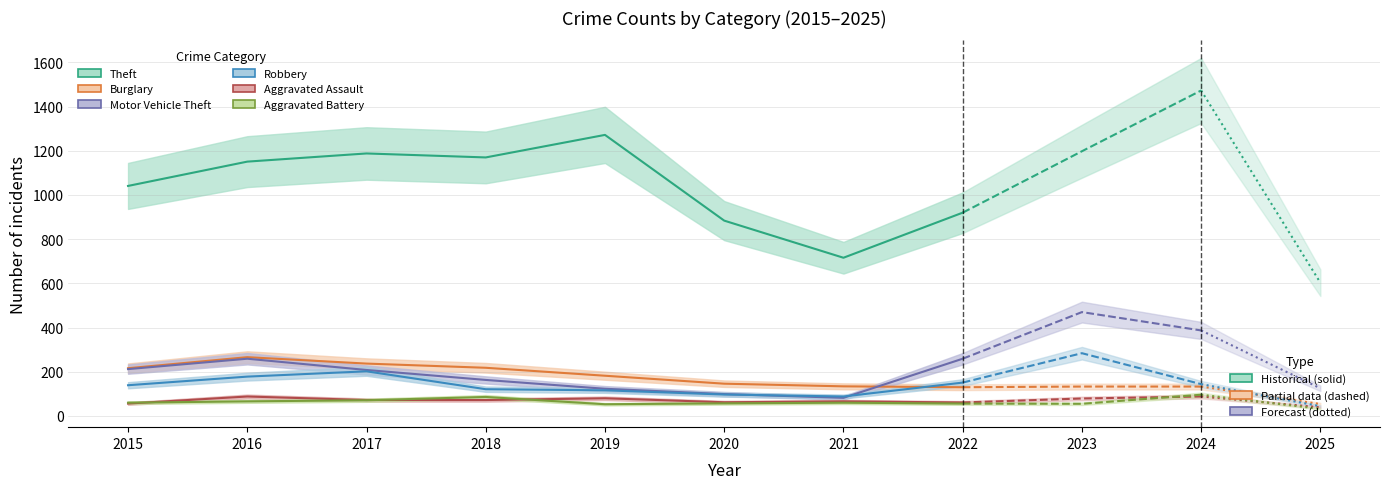

Which series has the largest total across all categories?

Theft